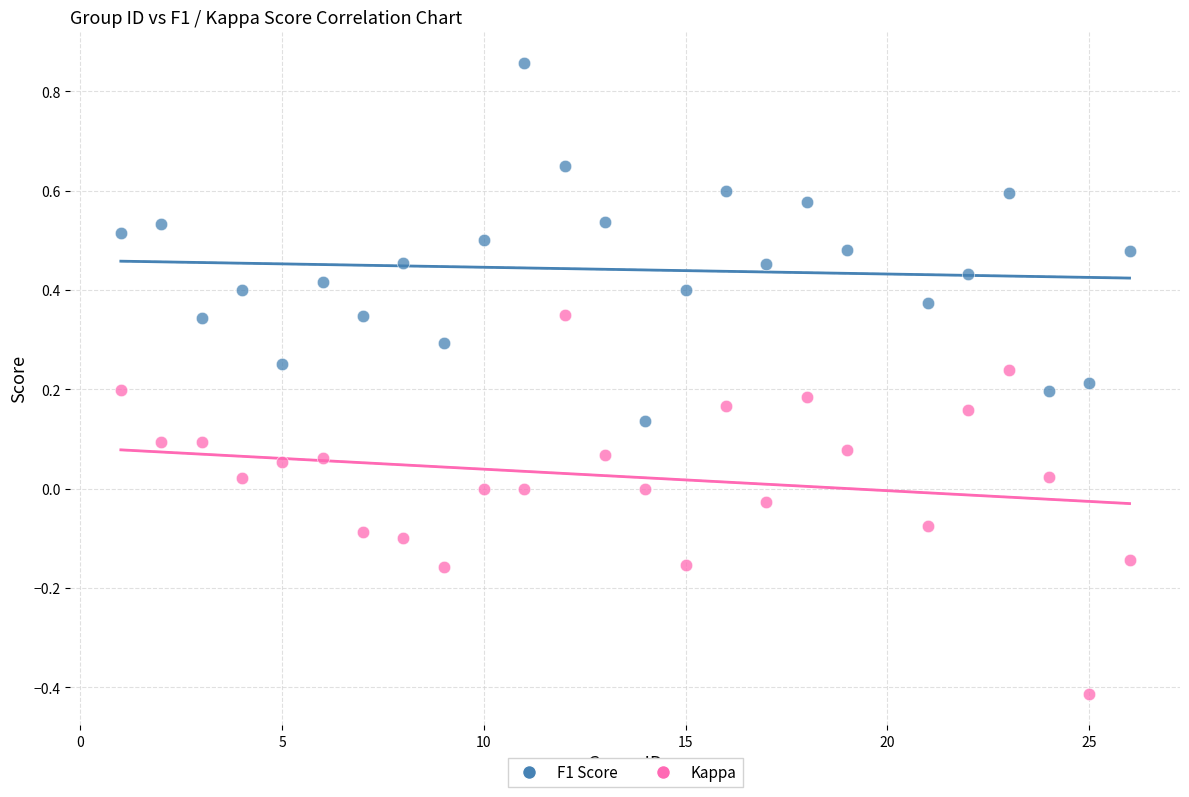

What is the X range (max minus min) for the scatter plot?

25.0